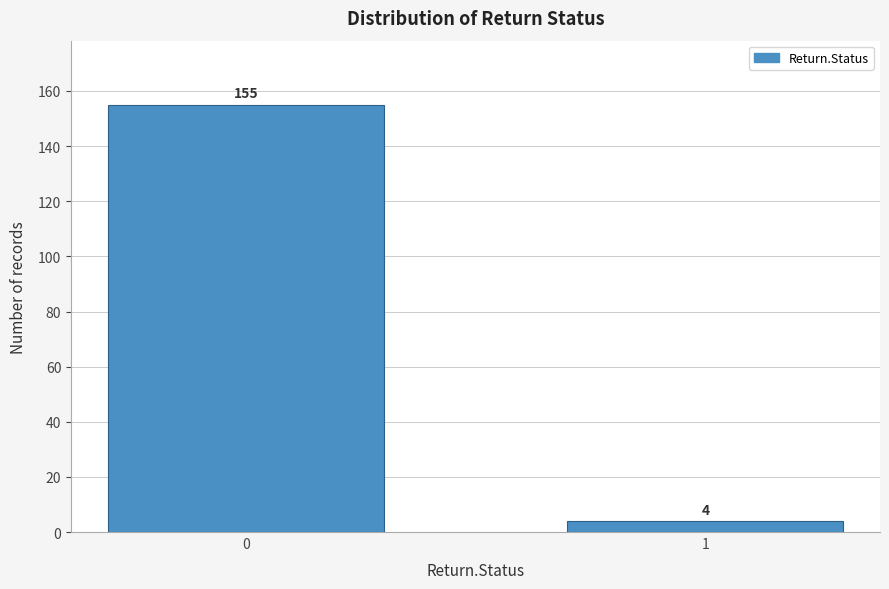

Reading left to right, list all the values displayed in this chart.

155	4